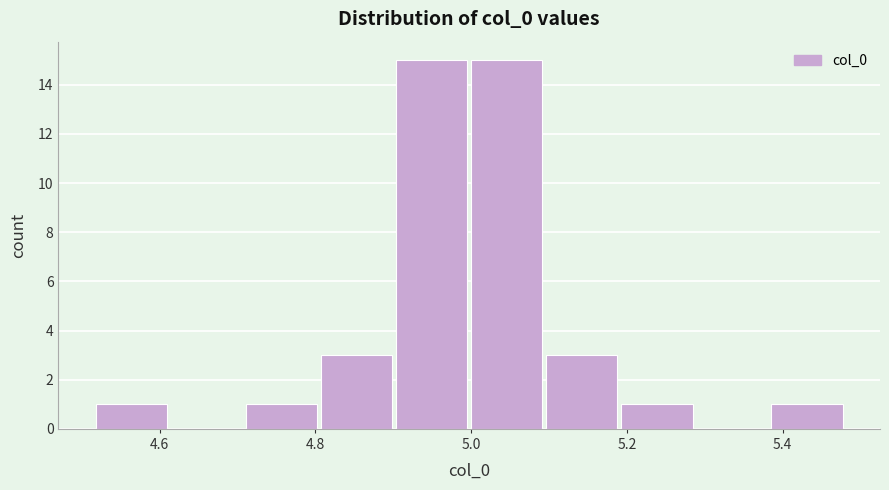

Reading left to right, transcribe this chart: for each bar, give the range it covers on the x-axis and its height. Neither the bar edges nor the heights are printed on the chart, so give them approximately, as read against the axes.

4.52 to 4.62: 1
4.62 to 4.72: 0
4.72 to 4.80: 1
4.80 to 4.90: 3
4.90 to 5.00: 15
5.00 to 5.10: 15
5.10 to 5.20: 3
5.20 to 5.28: 1
5.28 to 5.38: 0
5.38 to 5.48: 1